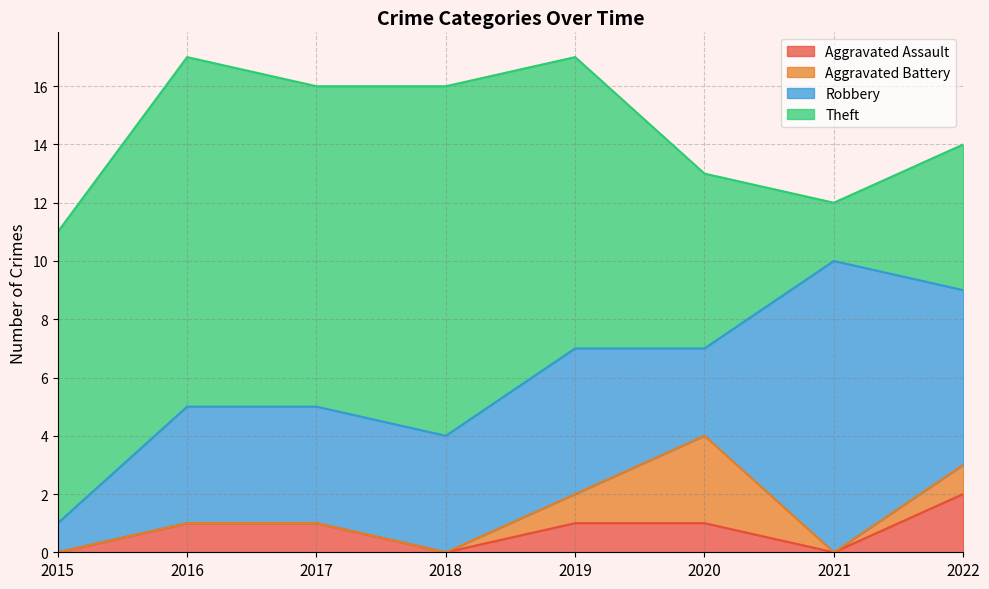

The Aggravated Assault series shows 1 at 2016. True or false?

True